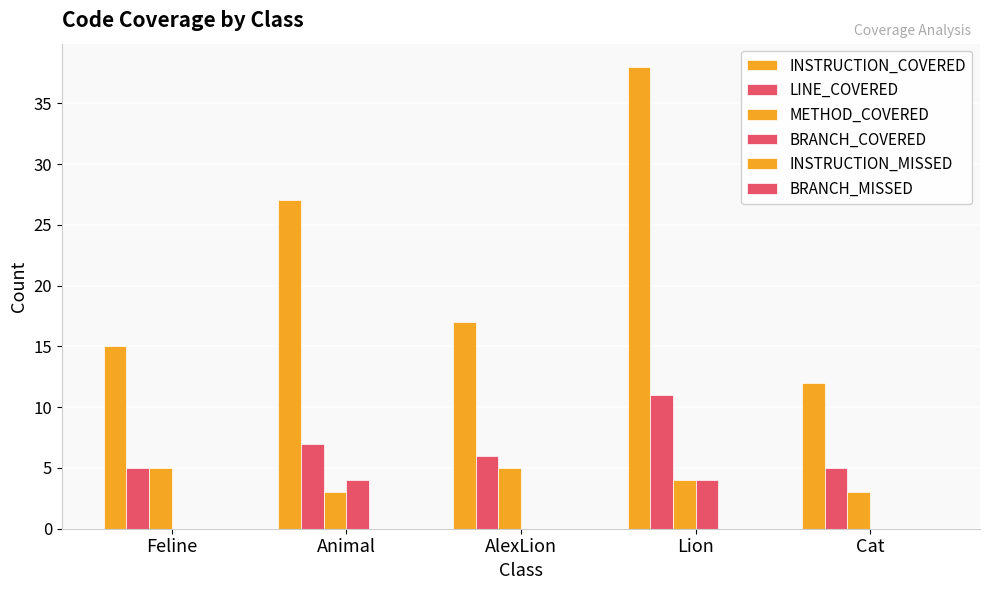

How many series are shown in this chart?

4